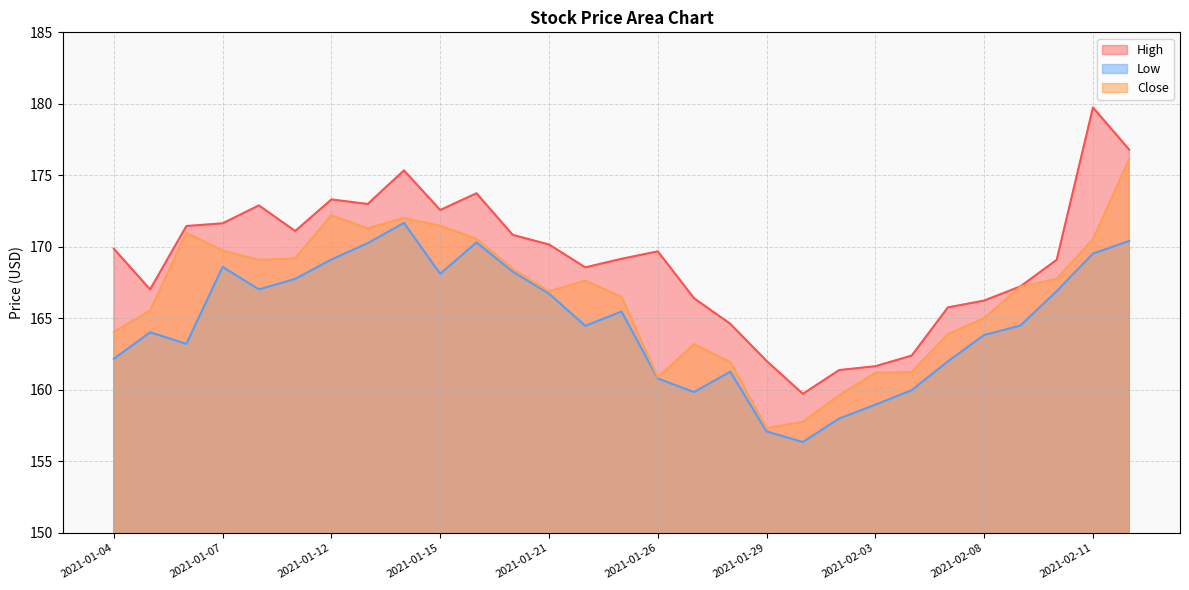

In High, how many points are lower than both neighbors (excluding endpoints)?

6